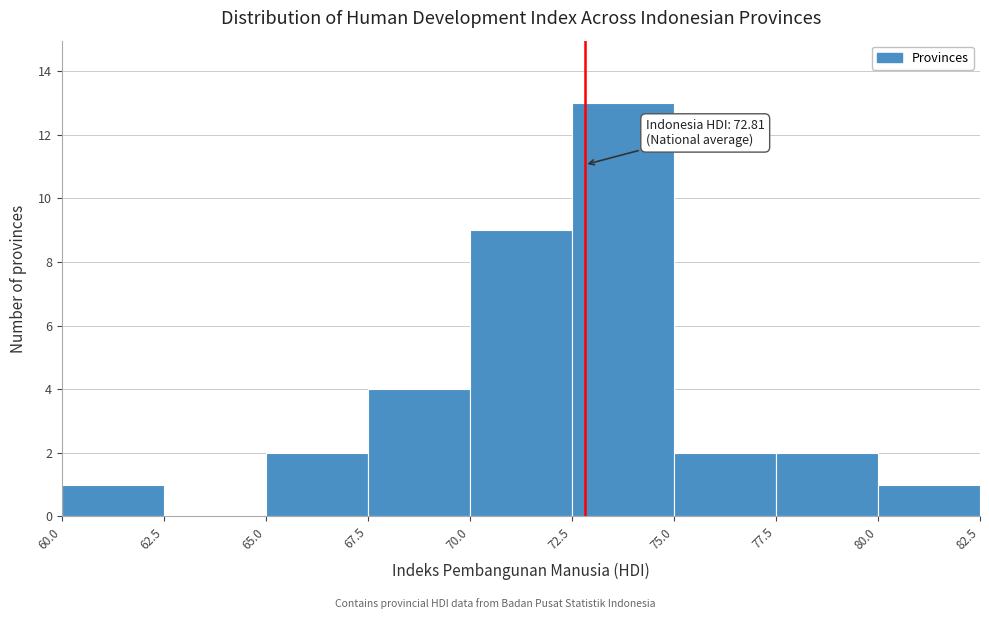

Over which range of the x-axis is the bar tallest?

72.5 to 75.0